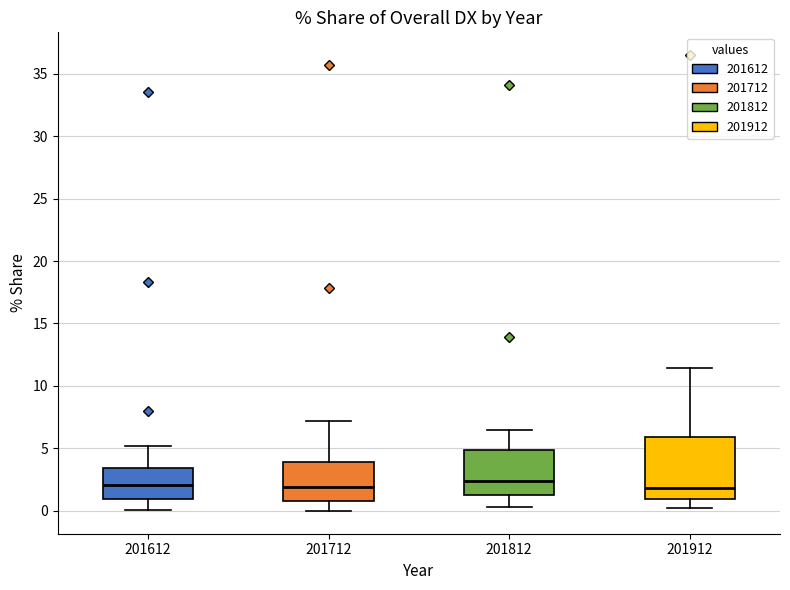

Where does the median line of the box at x = 201912 sit on the y-axis? The values are not printed on the chart, so give them approximately, as read against the axis.

2.0